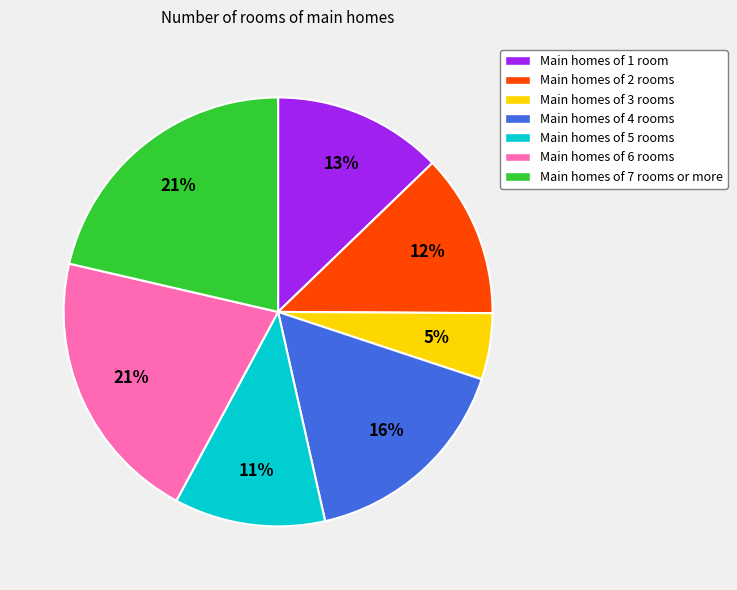

How many segments does this pie chart have?

7